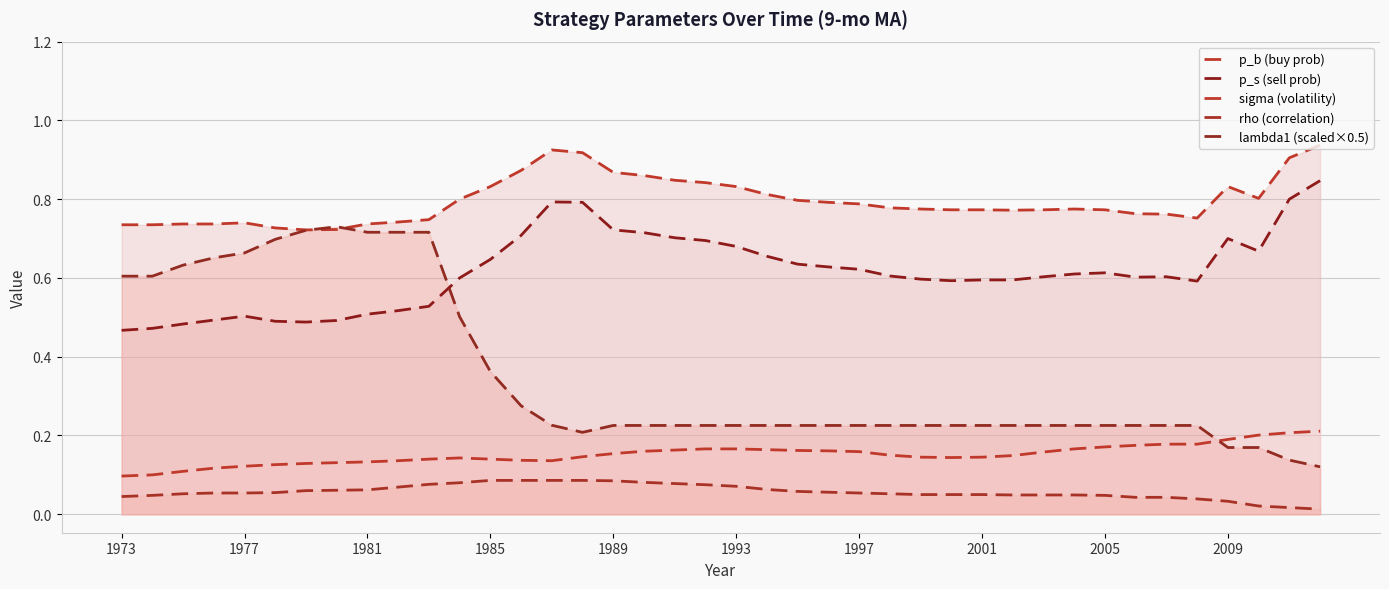

What is the value of the sigma (volatility) point at the 2nd from the left?

0.1